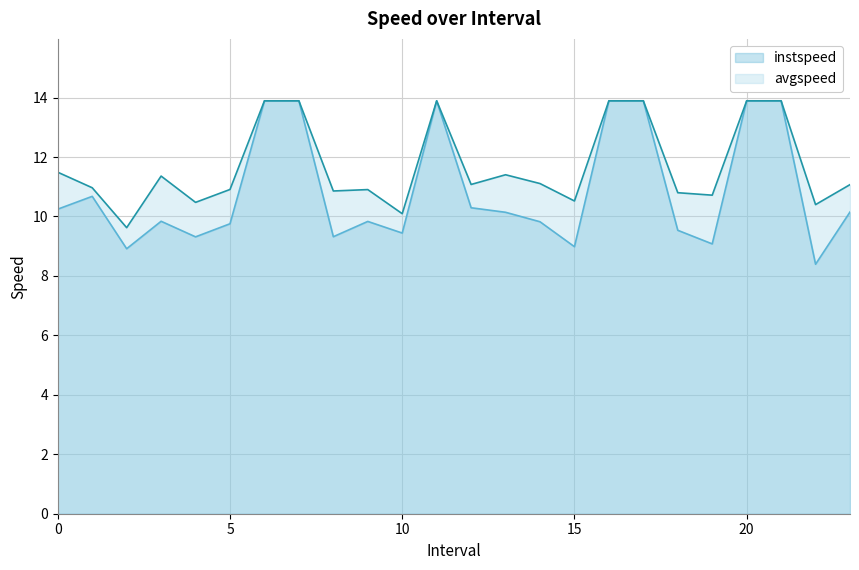

Rank the series by their maximum value, from lowest to highest.

instspeed, avgspeed